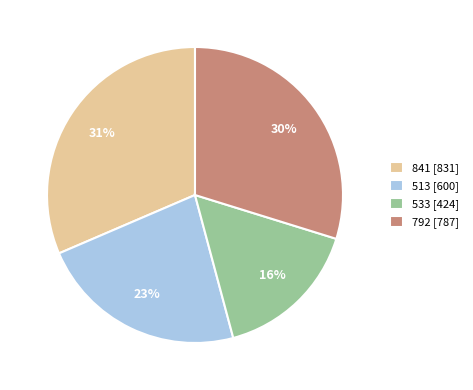

Rank the categories by value from lowest to highest.

533 [424], 513 [600], 792 [787], 841 [831]